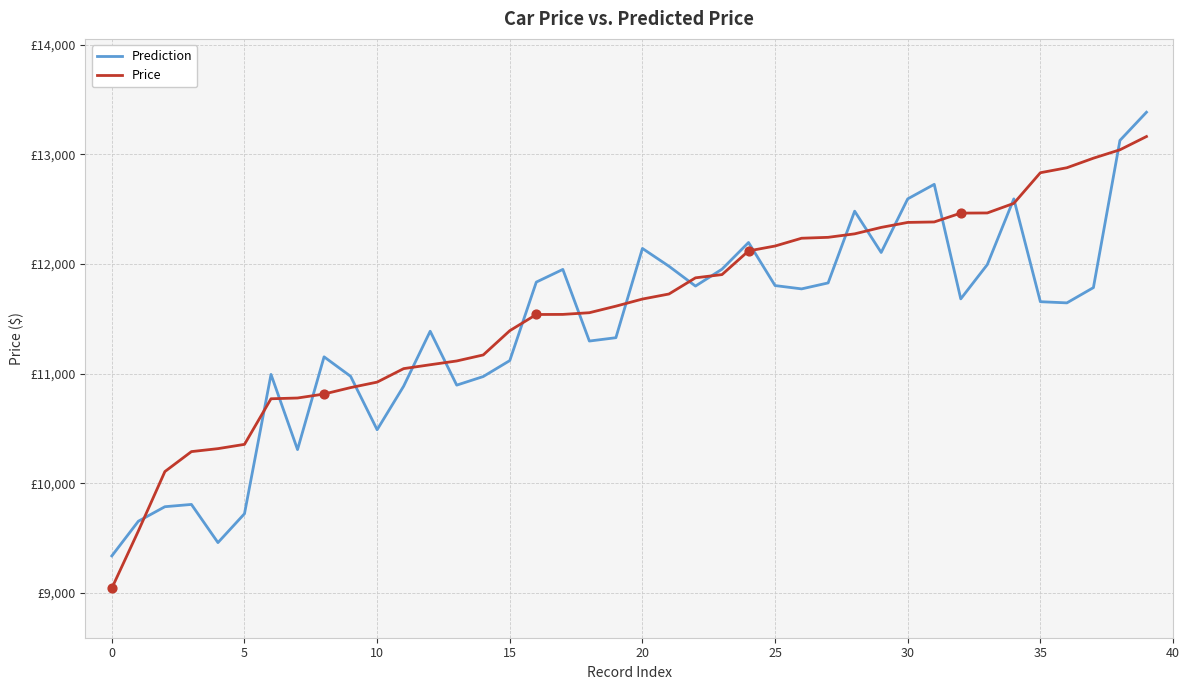

What are all the series names shown in the legend?

Prediction, Price